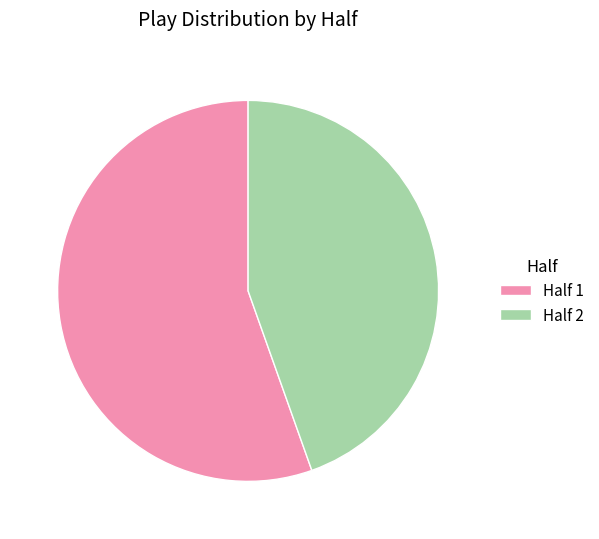

Rank the categories by value from highest to lowest.

Half 1, Half 2